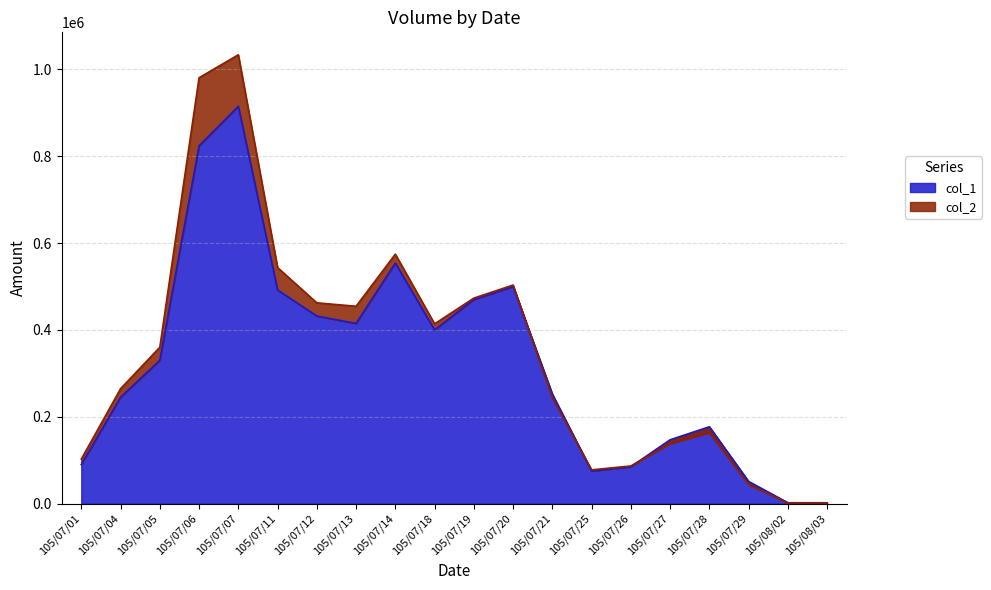

What is the label of the 16th point from the right?

105/07/07